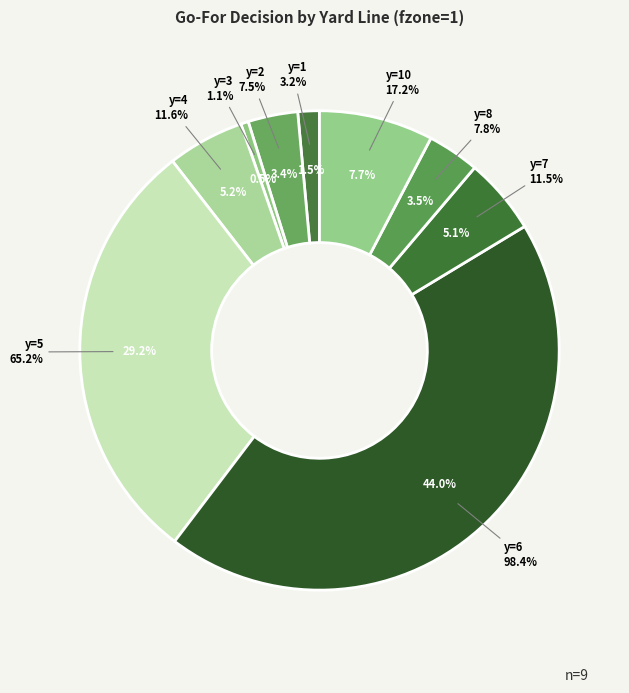

Is it true that y=4 is 1% of the pie?

False